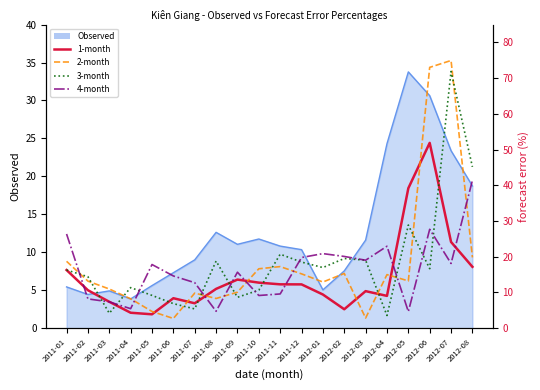

The 4-month series shows 46.2 at 2011-01. True or false?

False